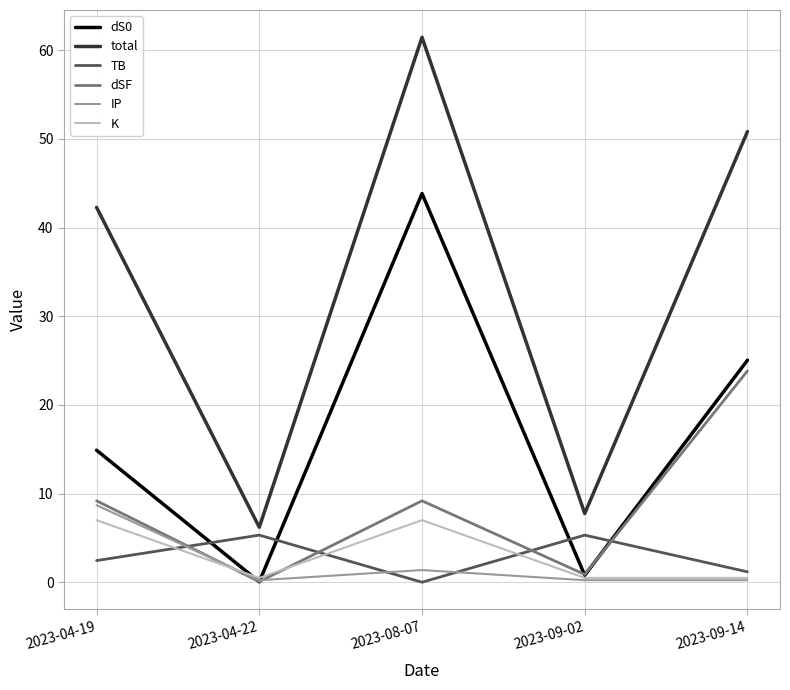

True or false: dSF has more than 1 points higher than both neighbors.

False